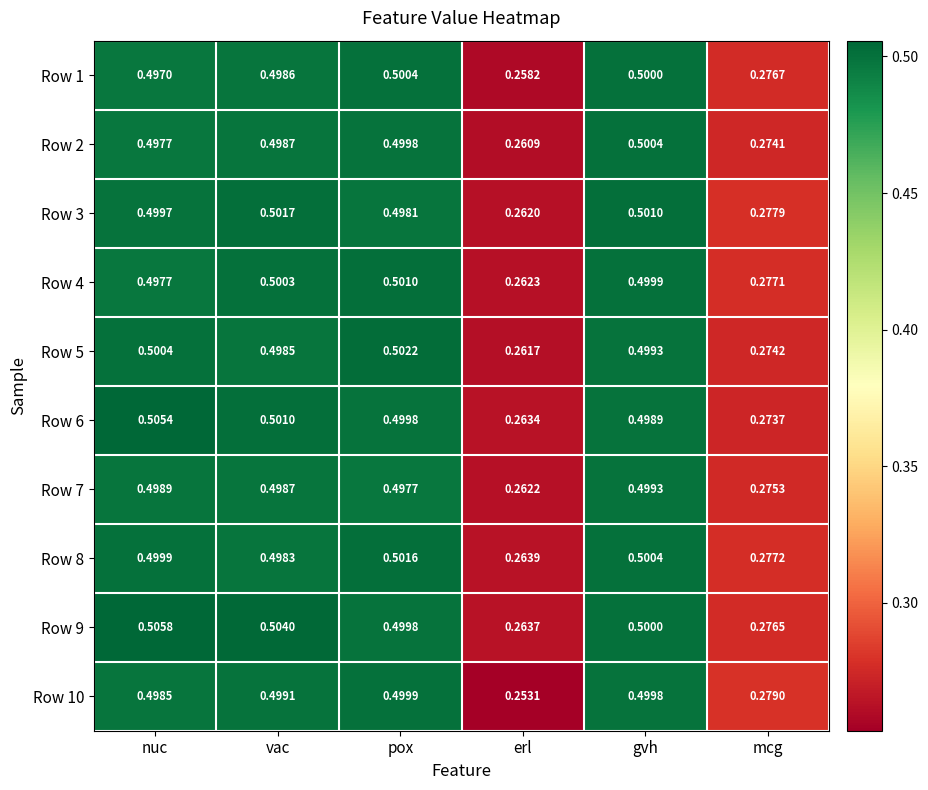

At which category is the sum across all series the highest?

nuc